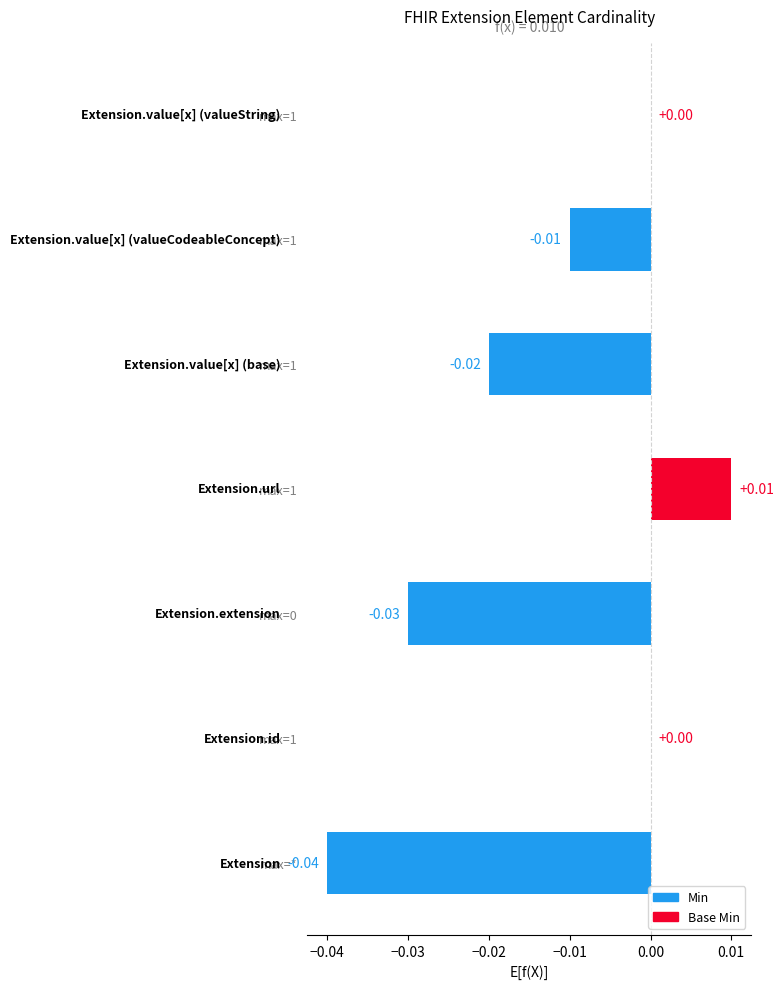

What is the sum of all values?

-0.1